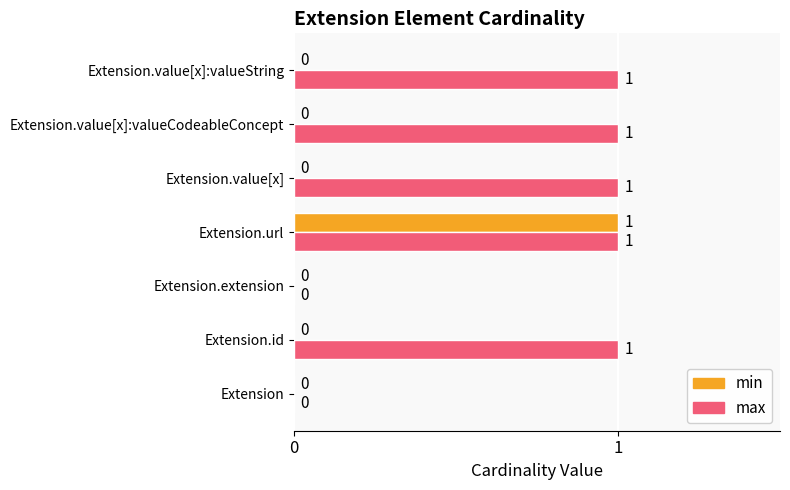

The value of max at Extension.value[x] is 0. True or false?

False